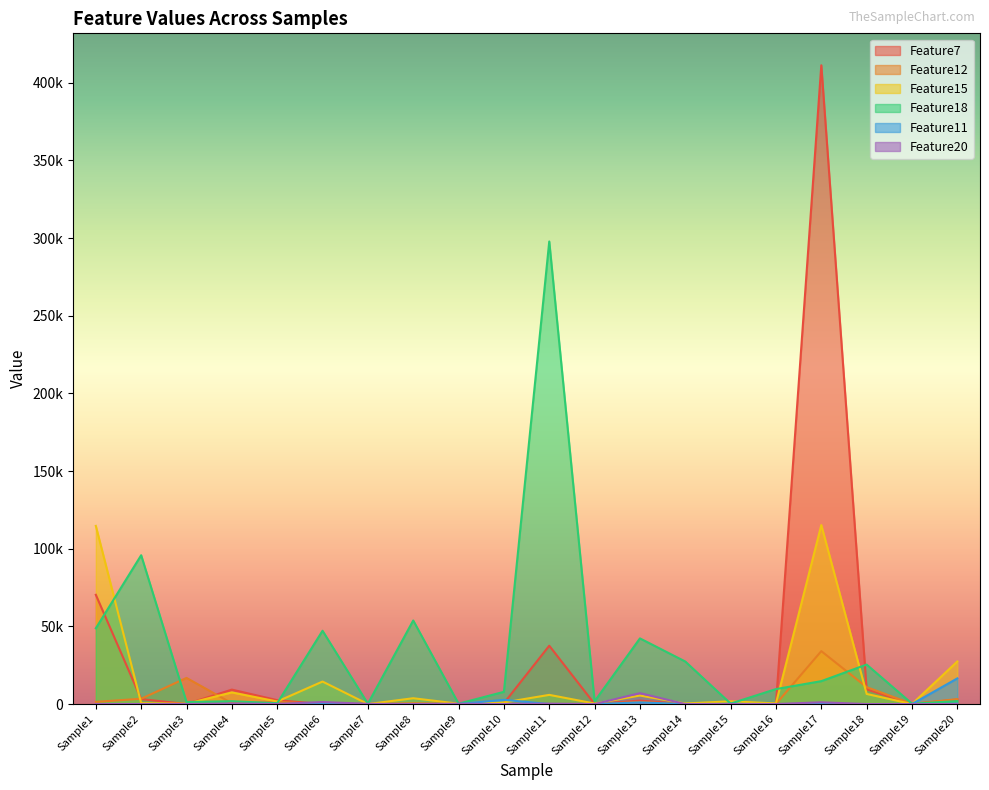

Is the value of Feature20 at Sample12 greater than the value of Feature12 at Sample19?

No